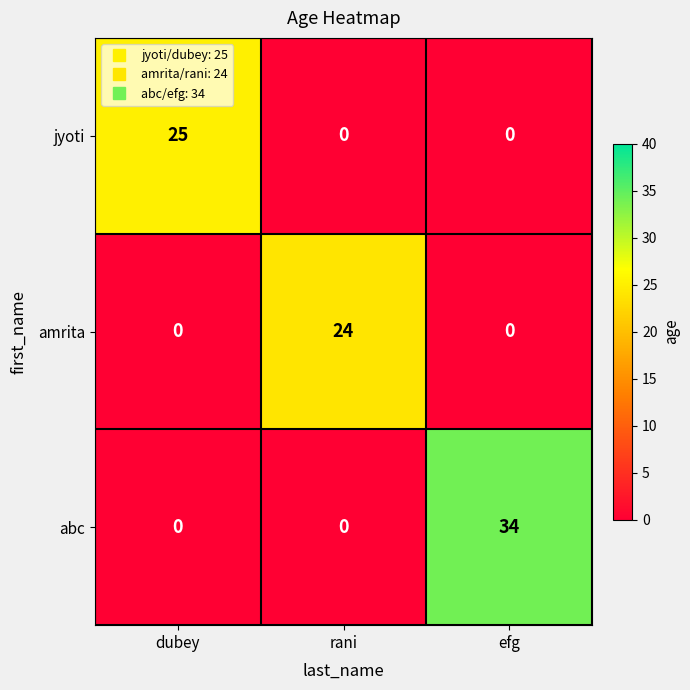

At how many categories does at least one series exceed 0?

3